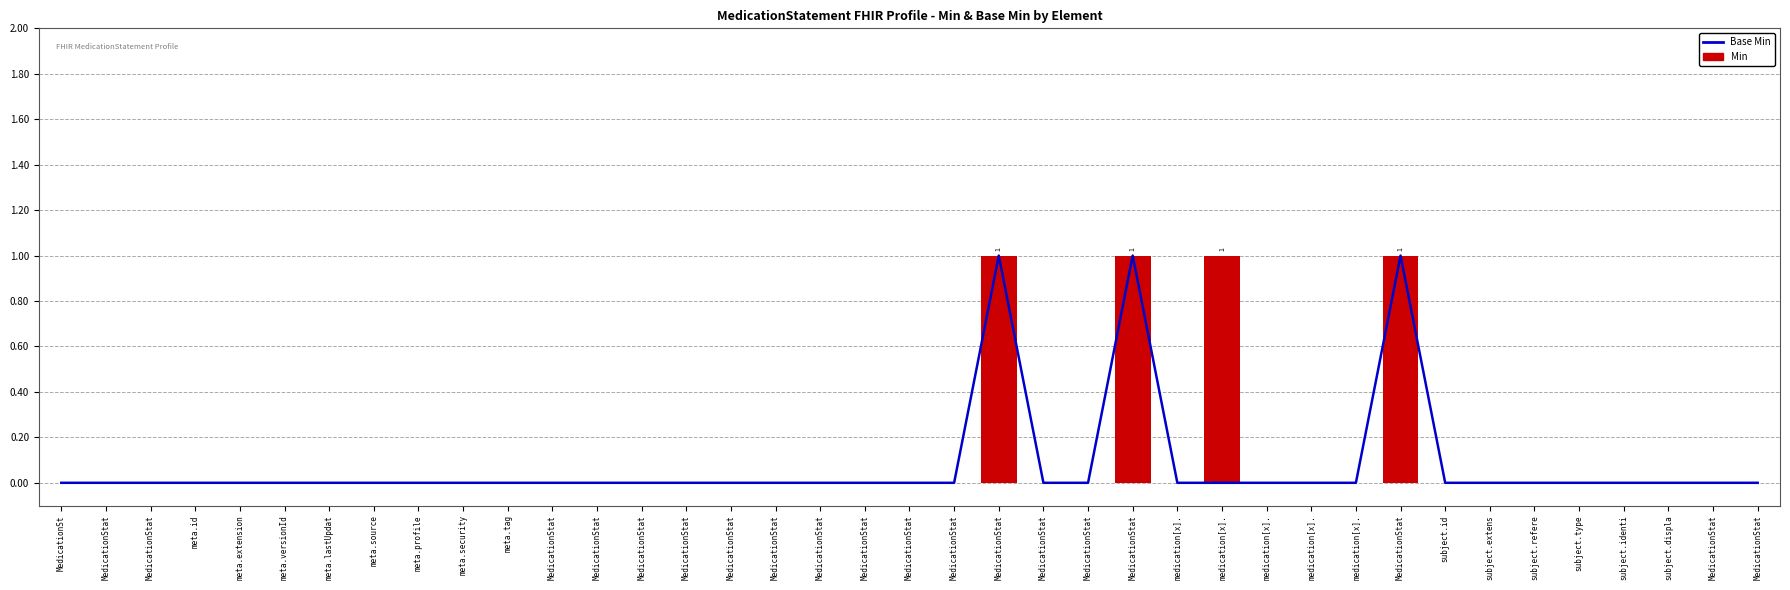

Between MedicationStat and MedicationStat, which is larger?

MedicationStat